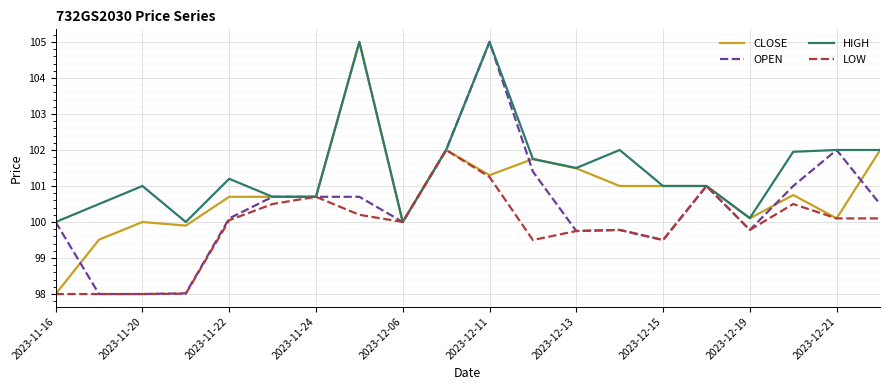

What is the lowest value of the OPEN series?

98.0